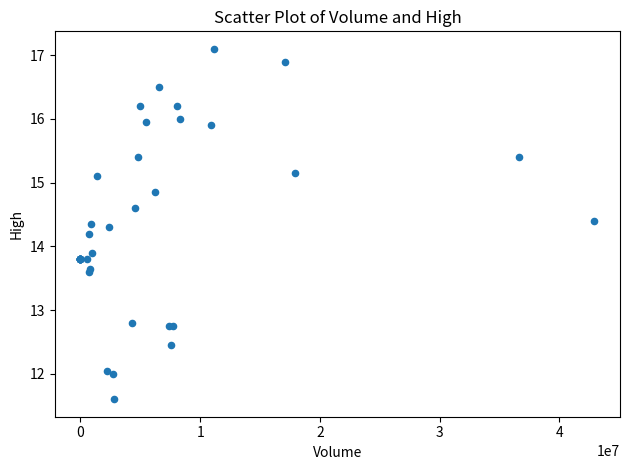

What Y value in the scatter plot is closest to 14?

13.9